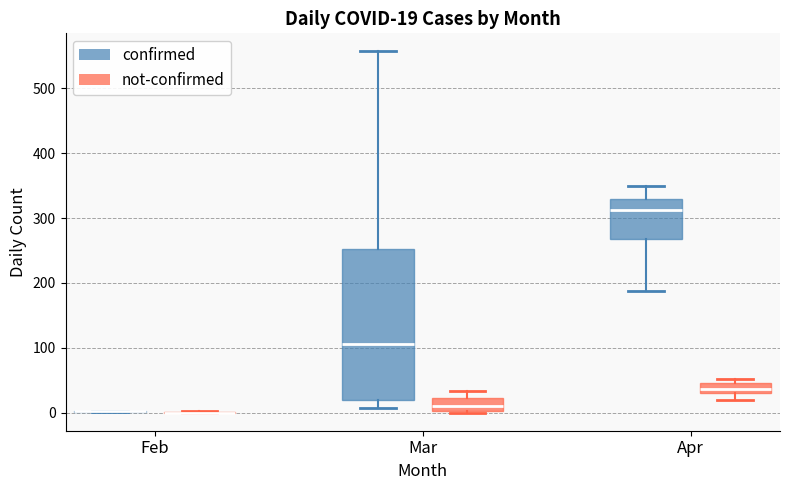

Which box is the tallest, from its lower edge to its upper edge?

Mar (confirmed)